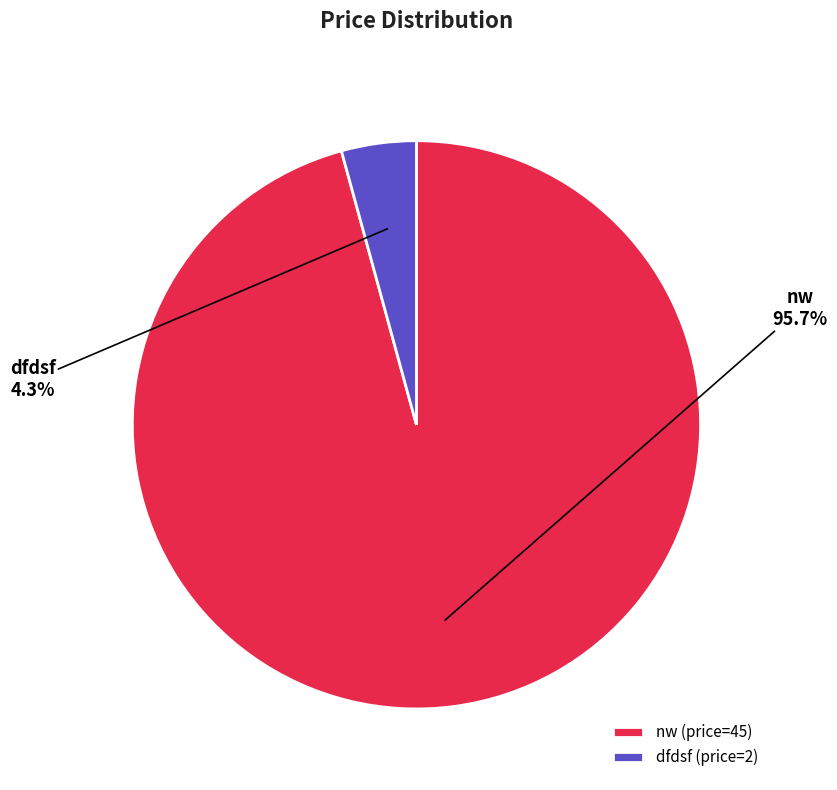

What is the majority slice?

nw